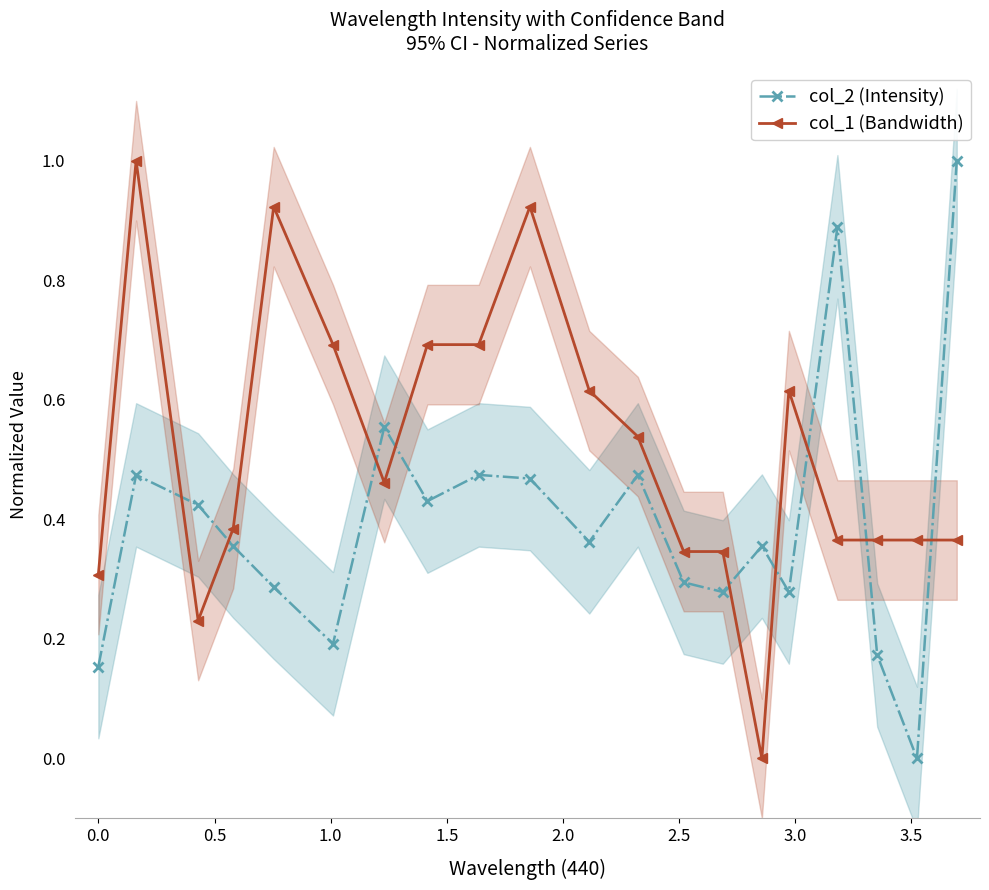

True or false: col_2 (Intensity) has more than 2 interior local peaks.

True